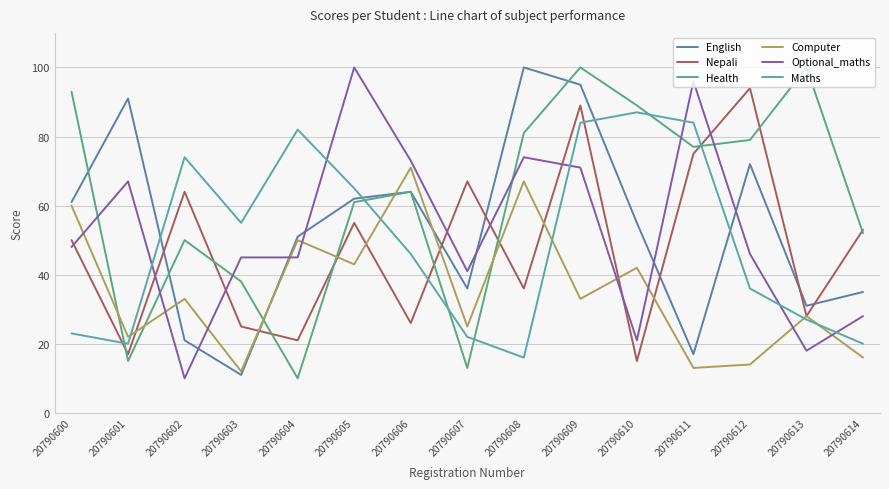

At 20790605, list the series in order from smallest to largest.

Computer, Nepali, Health, English, Maths, Optional_maths